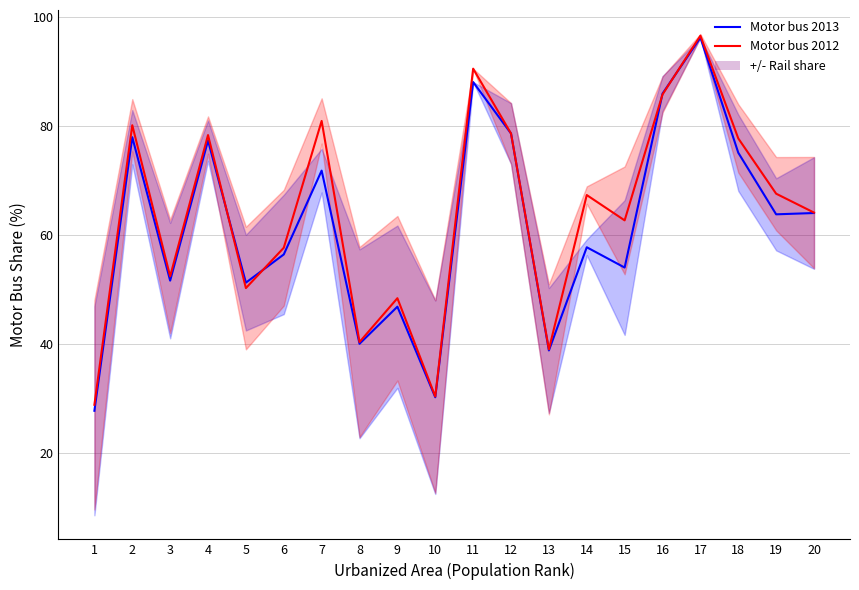

Which category has the highest value in the Motor bus 2012 series?

17